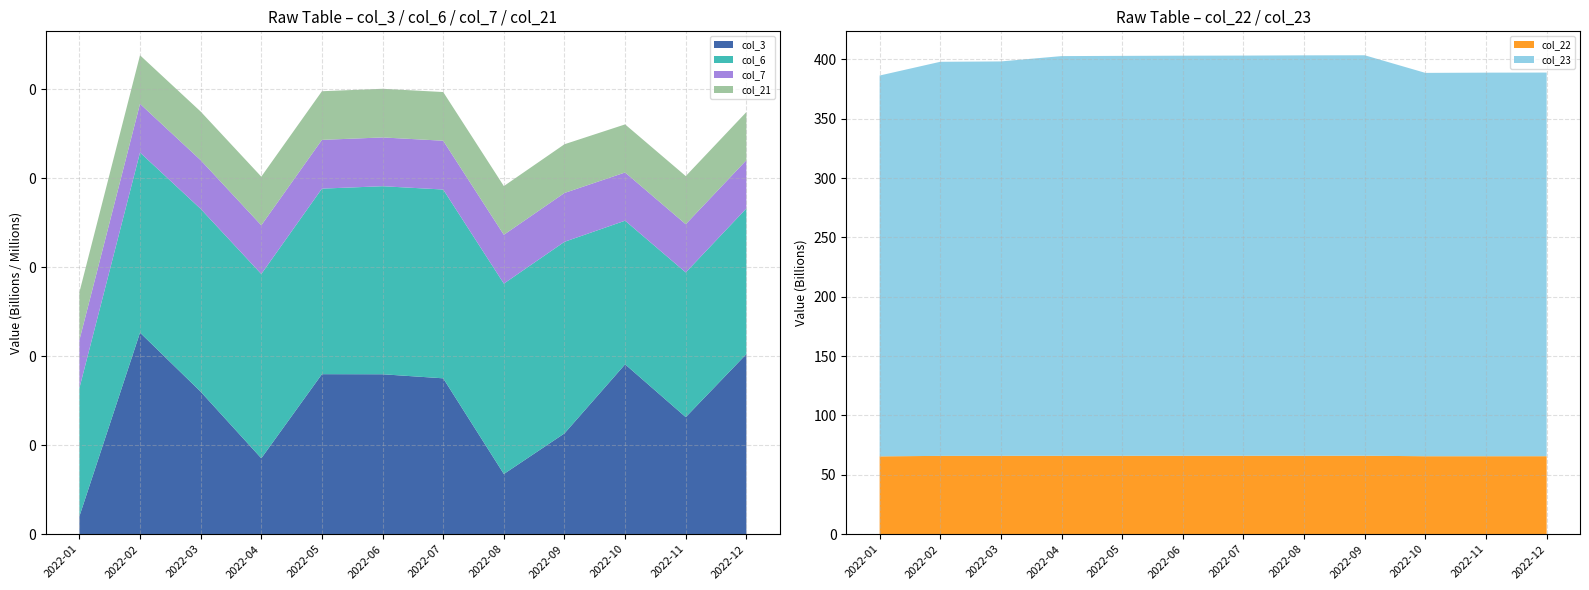

Reading left to right, extract all data points from this chart.

col_3: 2022-01=19974896	2022-02=226536792	2022-03=160159608	2022-04=85300608	2022-05=179832304	2022-06=179726000	2022-07=175169224	2022-08=67602912	2022-09=113258008	2022-10=190905688	2022-11=131539104	2022-12=202420216
col_6: 2022-01=144107273	2022-02=202501013	2022-03=205513646	2022-04=207137982	2022-05=208595039	2022-06=211408961	2022-07=212250719	2022-08=214032345	2022-09=215384740	2022-10=161486562	2022-11=162668368	2022-12=163756650
col_7: 2022-01=53969	2022-02=54722	2022-03=54769	2022-04=54792	2022-05=54816	2022-06=54839	2022-07=54863	2022-08=54886	2022-09=54910	2022-10=54192	2022-11=54216	2022-12=54239
col_21: 2022-01=53827	2022-02=54580	2022-03=54627	2022-04=54650	2022-05=54674	2022-06=54697	2022-07=54721	2022-08=54744	2022-09=54768	2022-10=54050	2022-11=54074	2022-12=54097
col_22: 2022-01=65534875064	2022-02=65927355768	2022-03=65966127632	2022-04=65983788896	2022-05=66000175296	2022-06=66016579024	2022-07=66033014408	2022-08=66045565064	2022-09=66062646944	2022-10=65633710352	2022-11=65640459528	2022-12=65657400352
col_23: 2022-01=320889423921	2022-02=332076664751	2022-03=332342787219	2022-04=336820256511	2022-05=336993342455	2022-06=337137795386	2022-07=337202069220	2022-08=337383527318	2022-09=337430420135	2022-10=323023102301	2022-11=323216088561	2022-12=323270356452